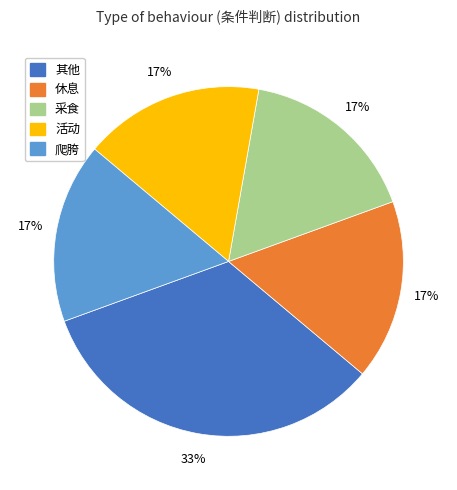

What is the ratio of the value at 采食 to the value at 活动?

1.0